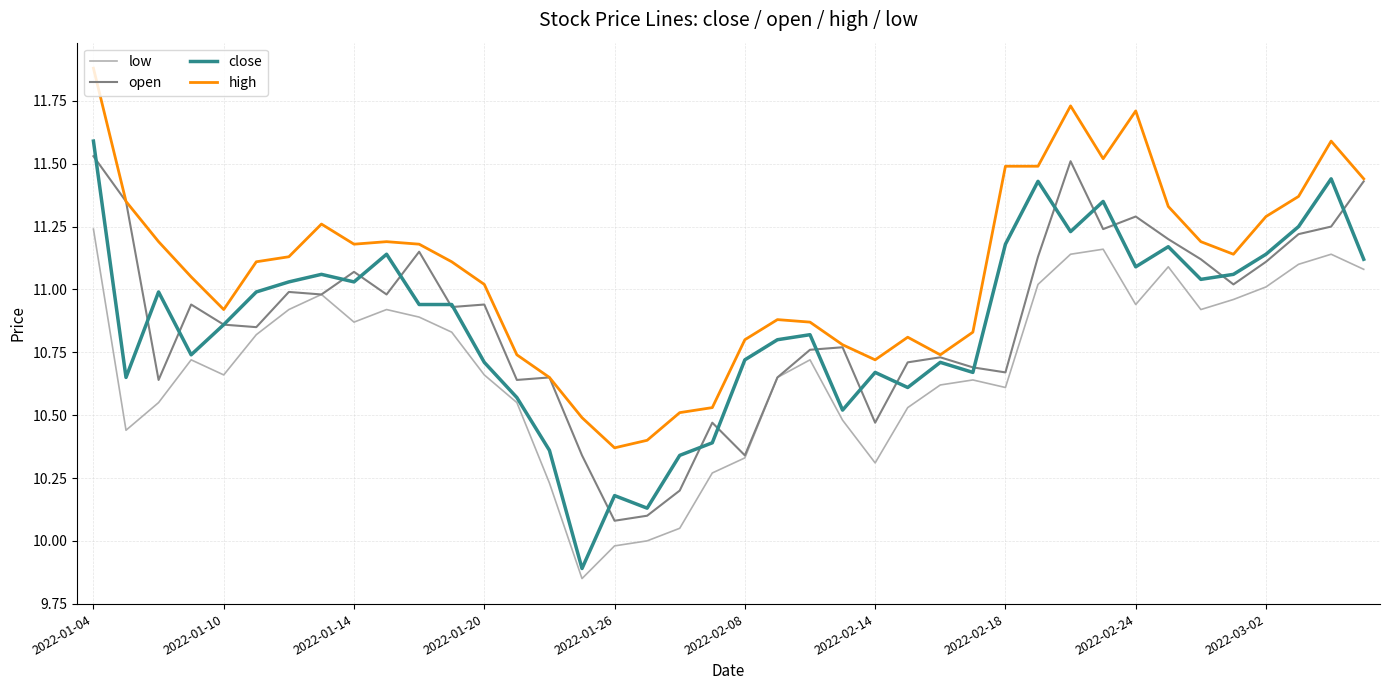

What is the minimum value for close?

9.9